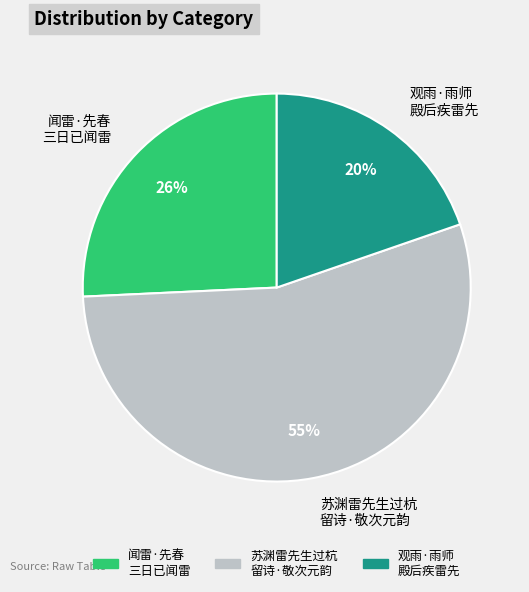

Do 闻雷·先春 三日已闻雷 and 苏渊雷先生过杭 留诗·敬次元韵 together represent more than half of the pie?

Yes